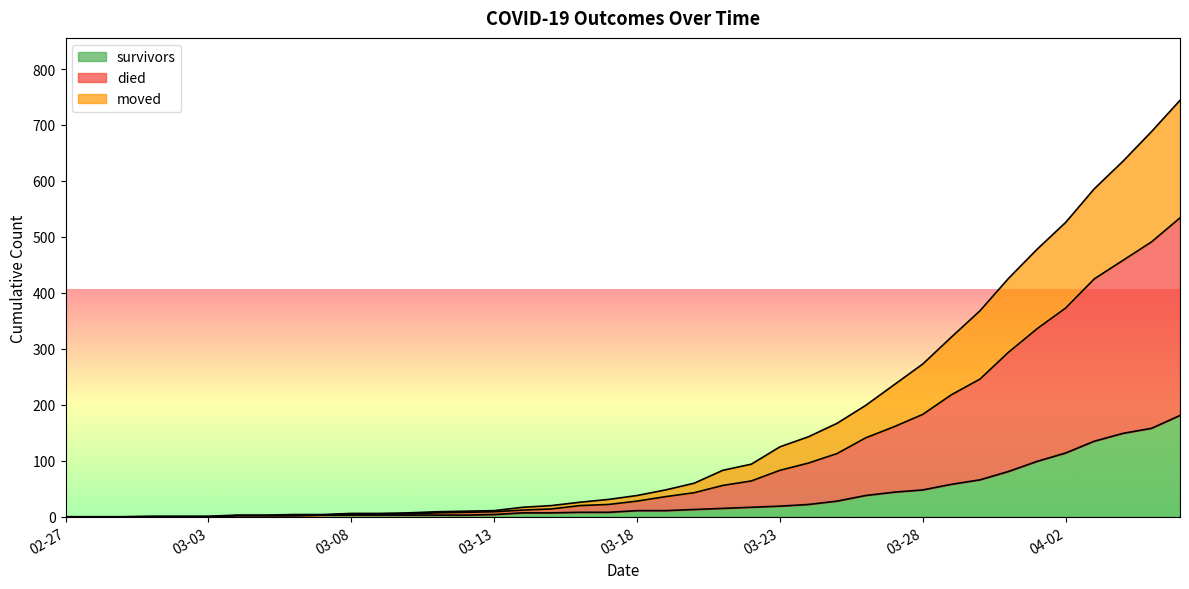

What are all the series names shown in the legend?

survivors, died, moved